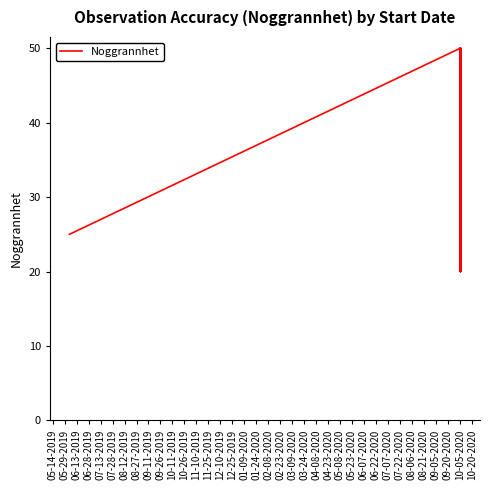

How many data points does each series have?

13